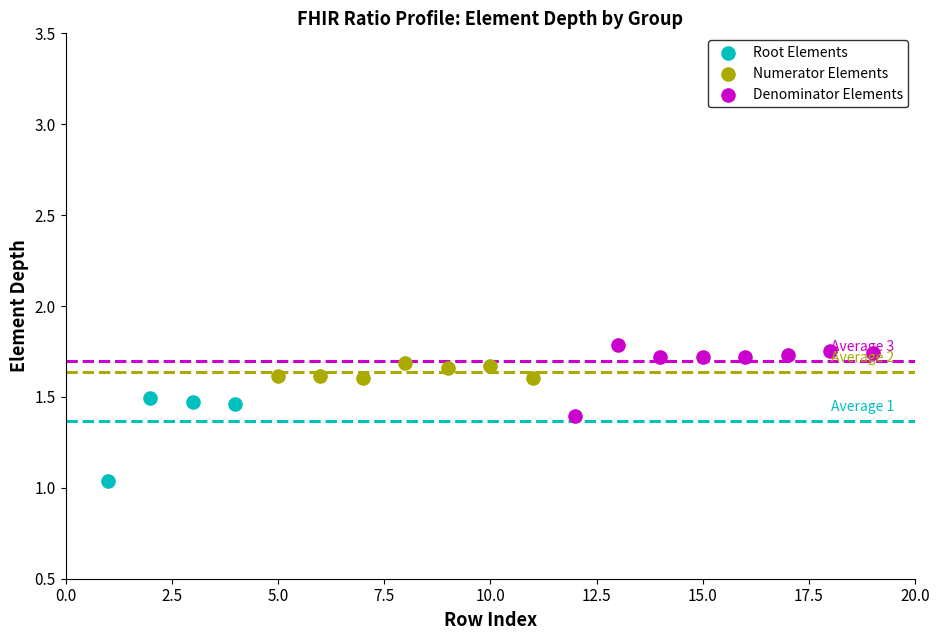

Which series reaches the minimum Y coordinate?

Root Elements